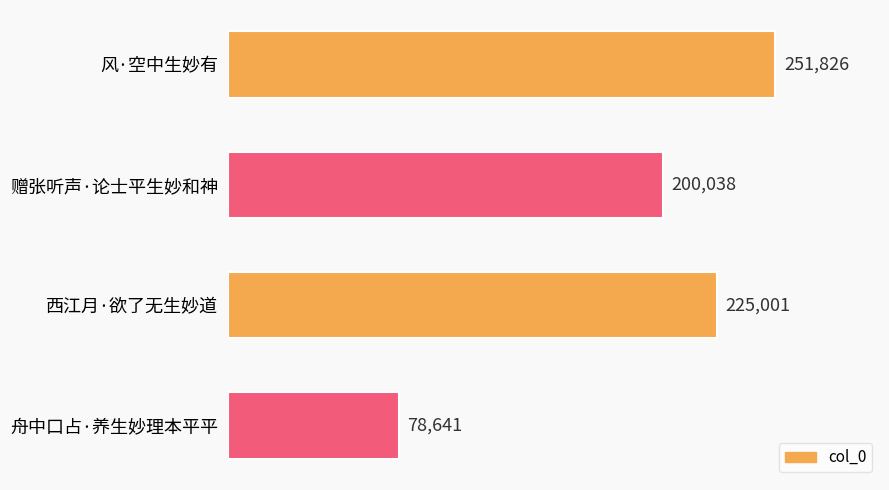

What is the difference between the maximum and minimum values?

173185